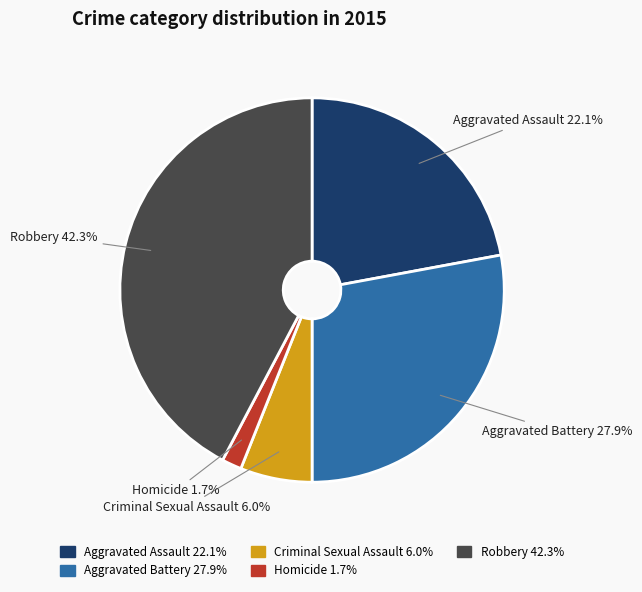

Combined, do Aggravated Assault and Homicide account for over 50%?

No